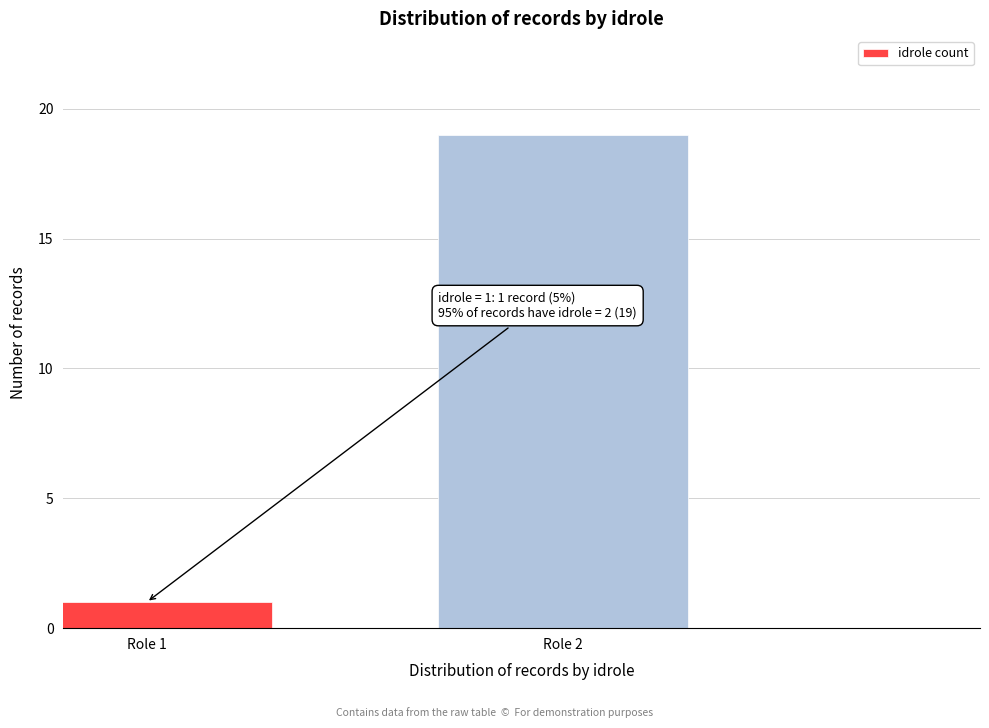

Reading left to right, transcribe all the data shown in this chart.

Role 1=1	Role 2=19